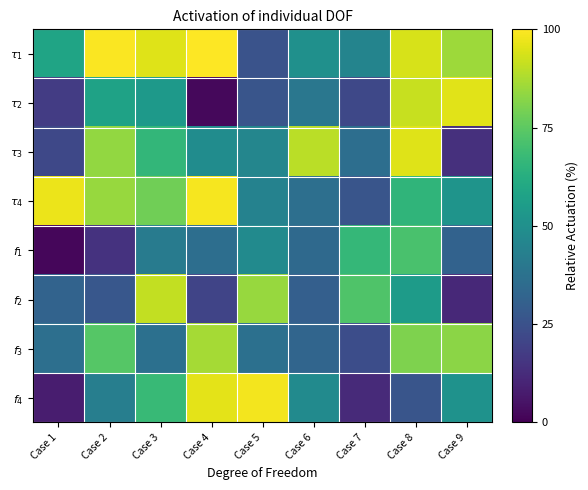

At how many categories does at least one series exceed 79?

8